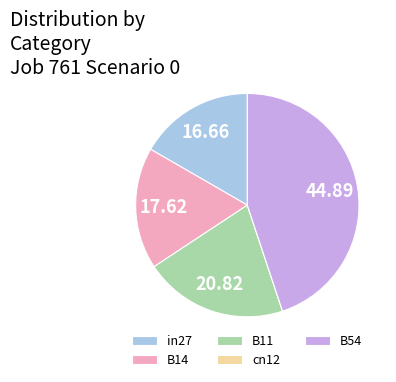

Is B11 the majority of the pie?

No